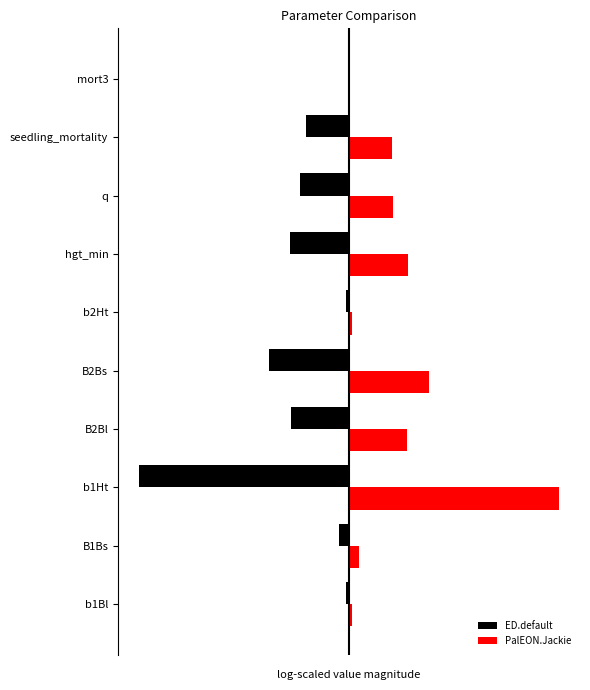

Which series has the largest total across all categories?

PalEON.Jackie